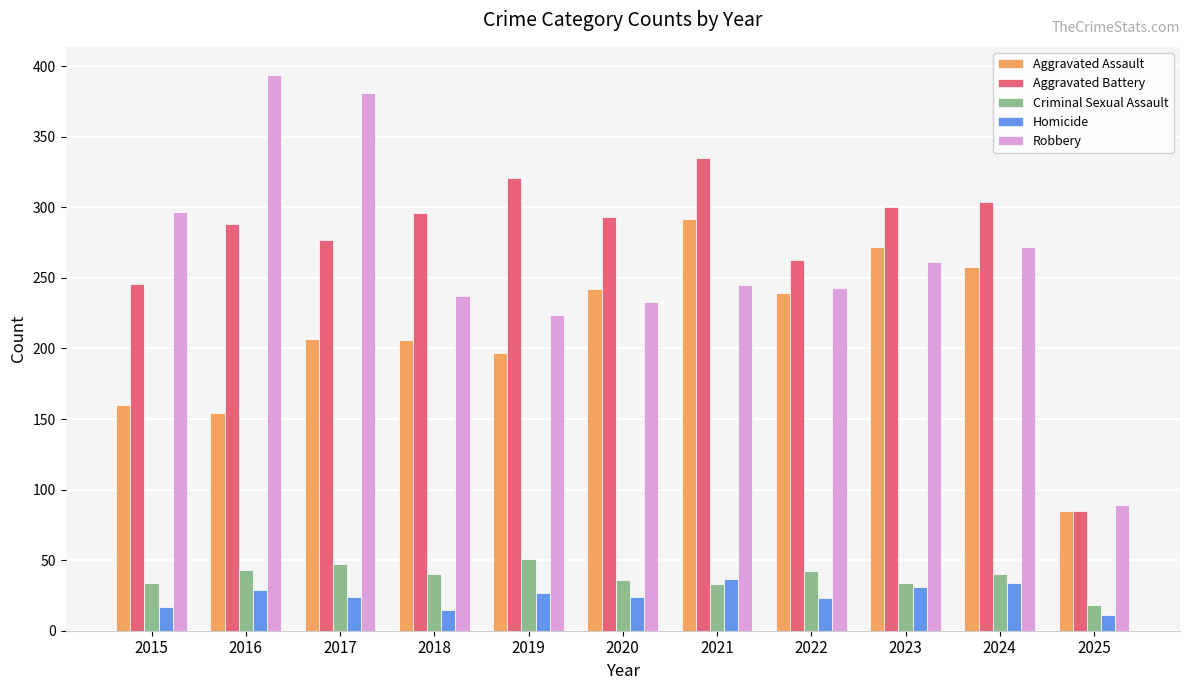

At 2018, list the series in order from smallest to largest.

Homicide, Criminal Sexual Assault, Aggravated Assault, Robbery, Aggravated Battery